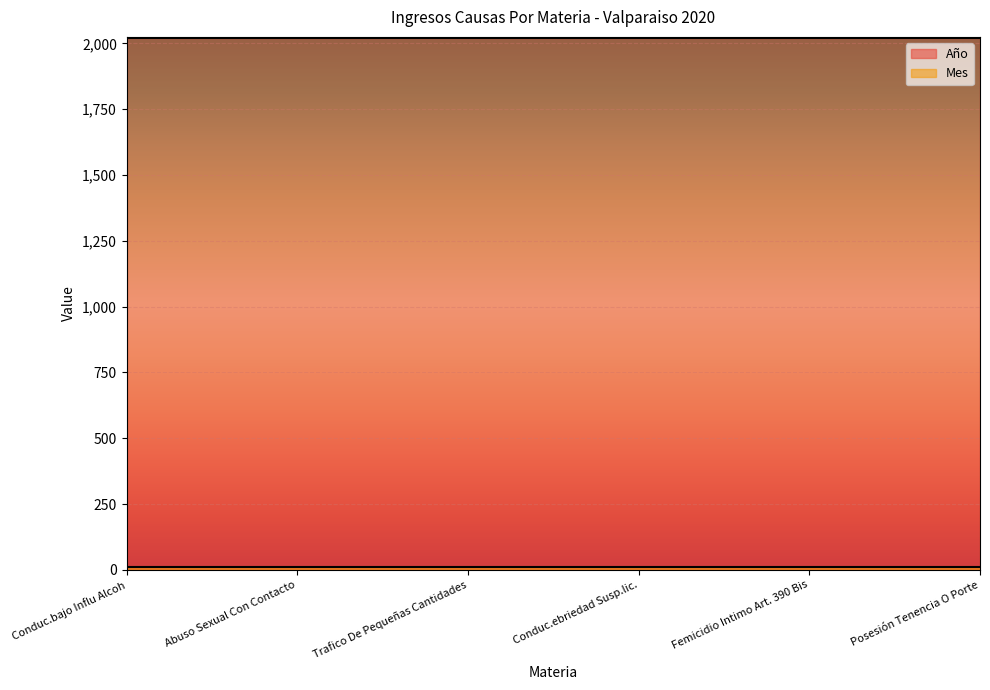

Is the value of Mes at Posesión Tenencia O Porte greater than the value of Año at Femicidio Intimo Art. 390 Bis?

No